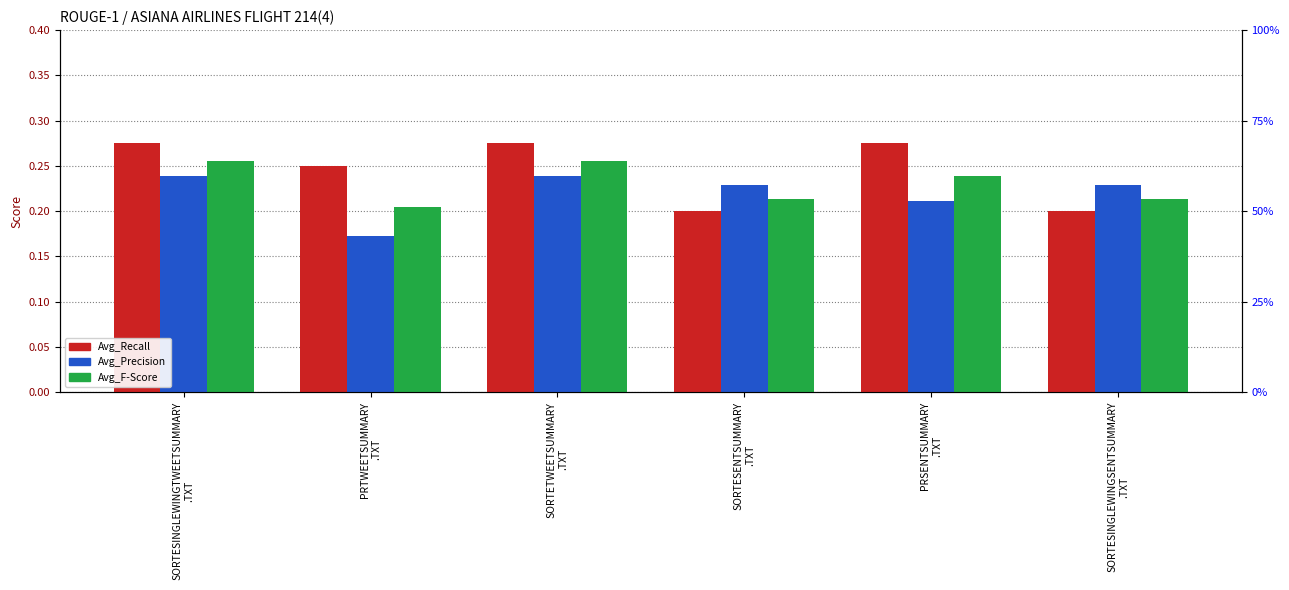

Reading right to left, what are all the values shown in this chart?

Avg_Recall: SORTESINGLEWINGSENTSUMMARY
.TXT=0.2	PRSENTSUMMARY
.TXT=0.3	SORTESENTSUMMARY
.TXT=0.2	SORTETWEETSUMMARY
.TXT=0.3	PRTWEETSUMMARY
.TXT=0.2	SORTESINGLEWINGTWEETSUMMARY
.TXT=0.3
Avg_Precision: SORTESINGLEWINGSENTSUMMARY
.TXT=0.2	PRSENTSUMMARY
.TXT=0.2	SORTESENTSUMMARY
.TXT=0.2	SORTETWEETSUMMARY
.TXT=0.2	PRTWEETSUMMARY
.TXT=0.2	SORTESINGLEWINGTWEETSUMMARY
.TXT=0.2
Avg_F-Score: SORTESINGLEWINGSENTSUMMARY
.TXT=0.2	PRSENTSUMMARY
.TXT=0.2	SORTESENTSUMMARY
.TXT=0.2	SORTETWEETSUMMARY
.TXT=0.3	PRTWEETSUMMARY
.TXT=0.2	SORTESINGLEWINGTWEETSUMMARY
.TXT=0.3